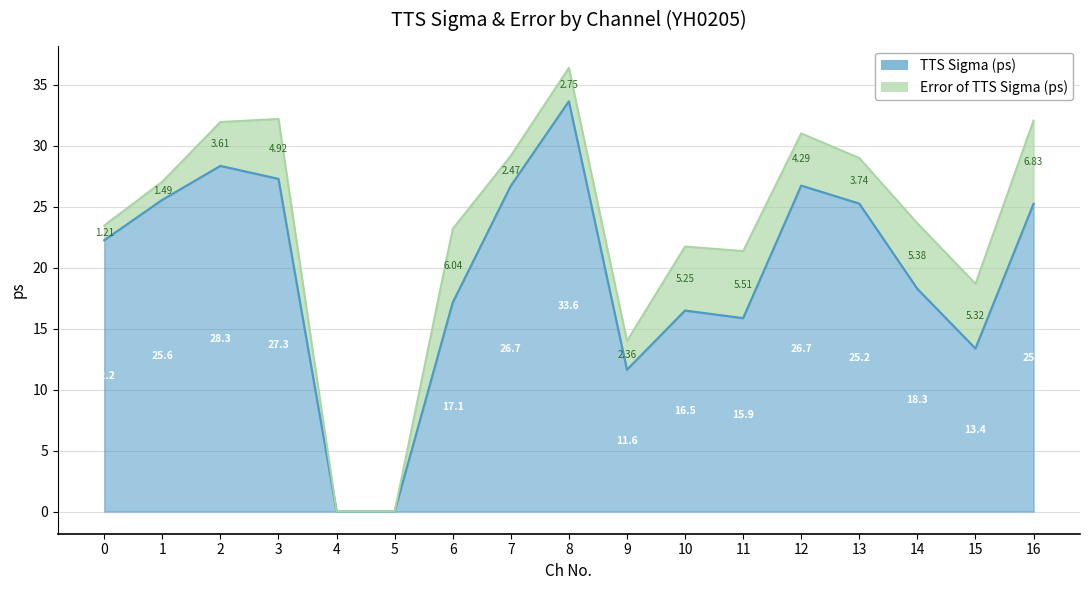

How many points are higher than both their immediate neighbors (excluding endpoints)?

4